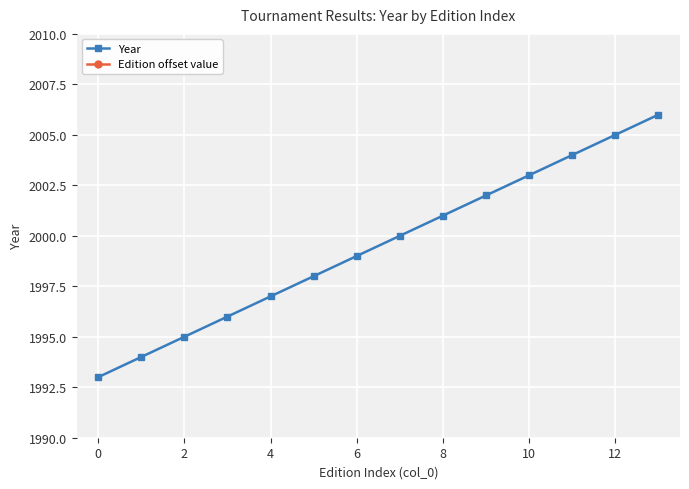

Reading left to right, list all the values displayed in this chart.

Year: 1993	1994	1995	1996	1997	1998	1999	2000	2001	2002	2003	2004	2005	2006
Edition offset value: 38	42	46	41	45	49	44	48	52	47	51	55	50	54